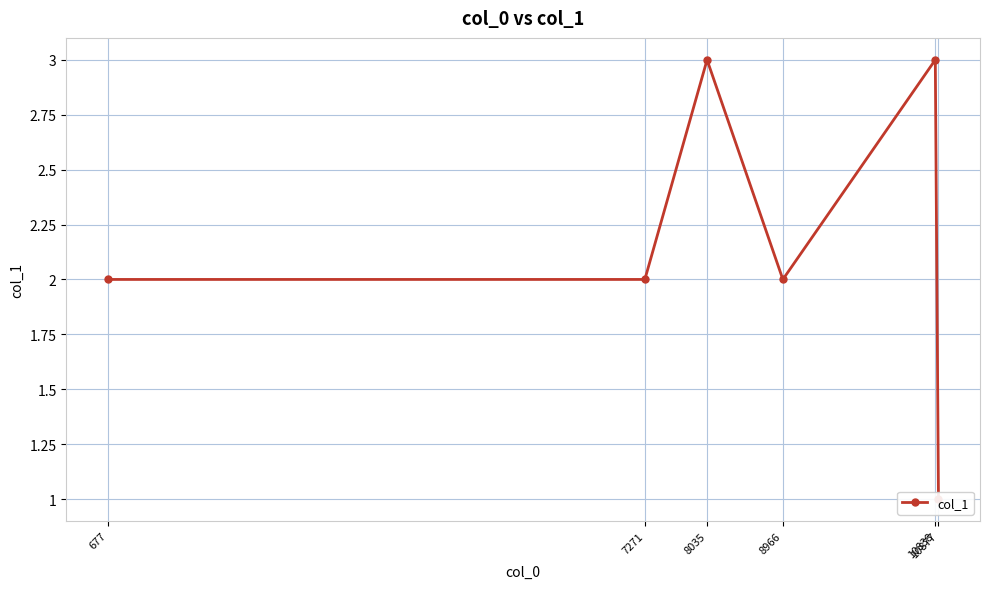

What is the value of the 1st point from the left?

2